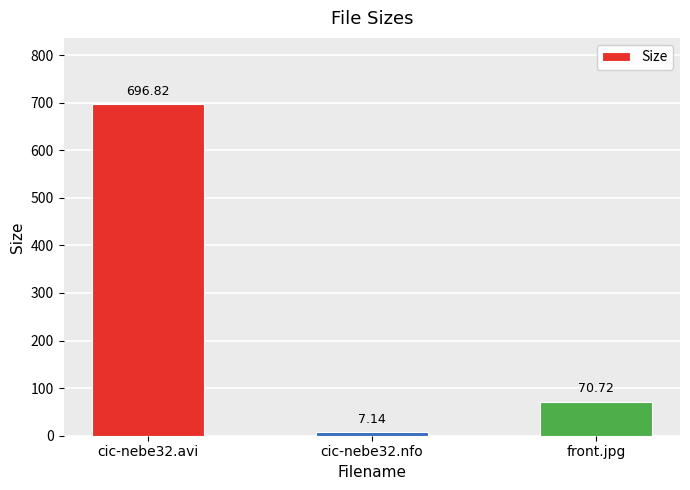

What is the value of the 3rd bar from the left?

70.7